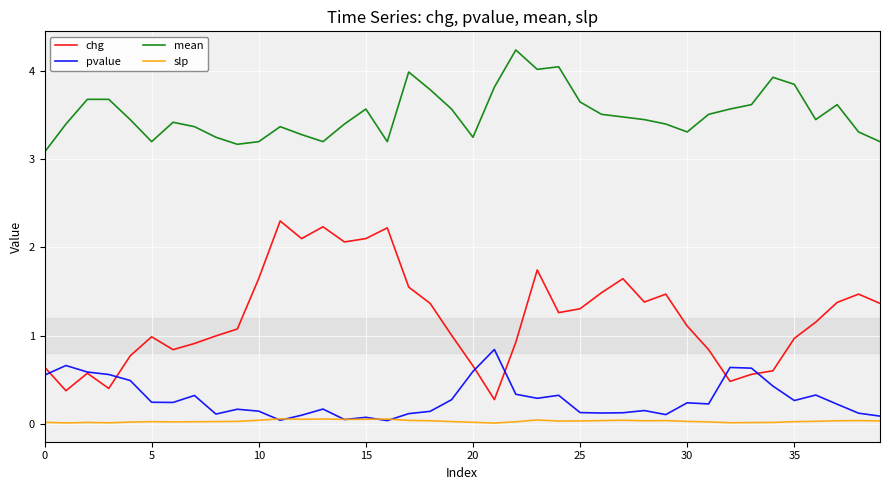

Which series has the widest spread of values?

chg